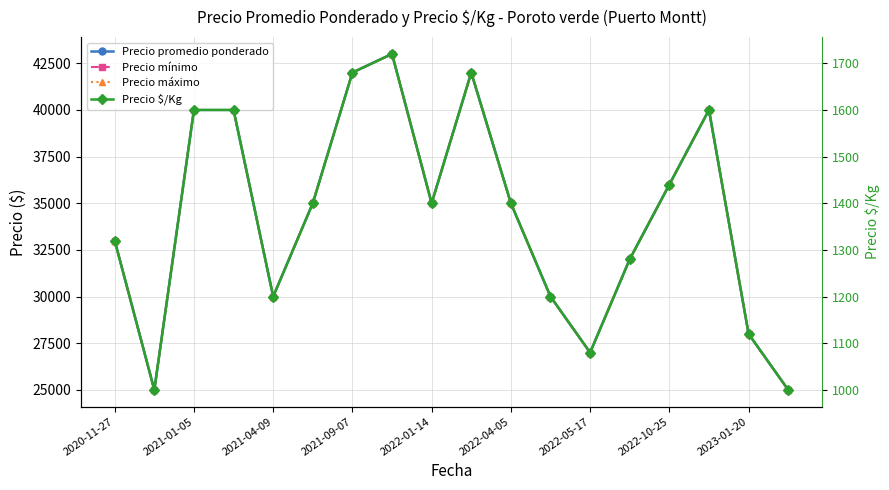

How many values in the Precio promedio ponderado series exceed 35000?

7